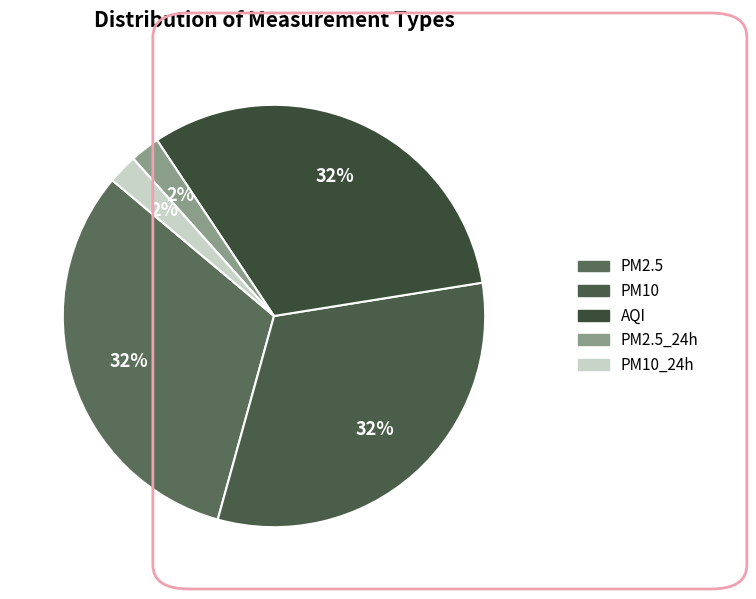

How many slices are in this pie chart?

5